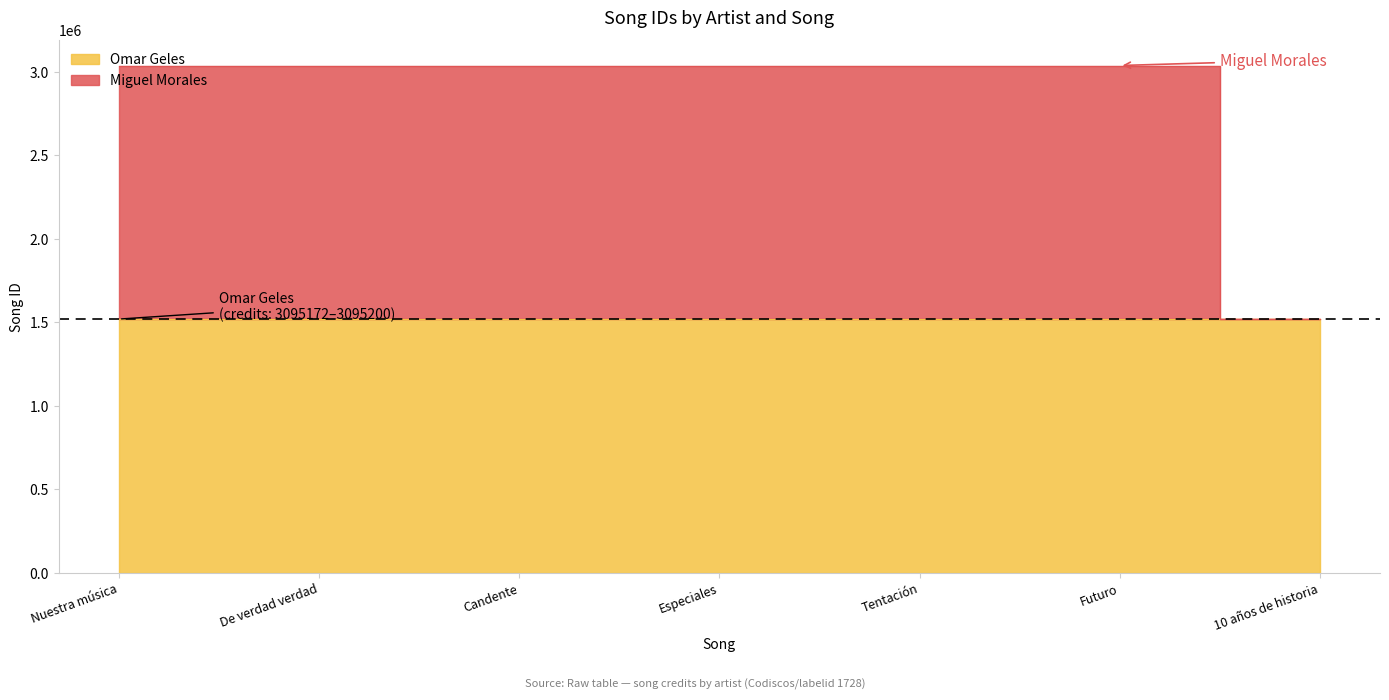

True or false: Miguel Morales and Omar Geles intersect in this chart.

False